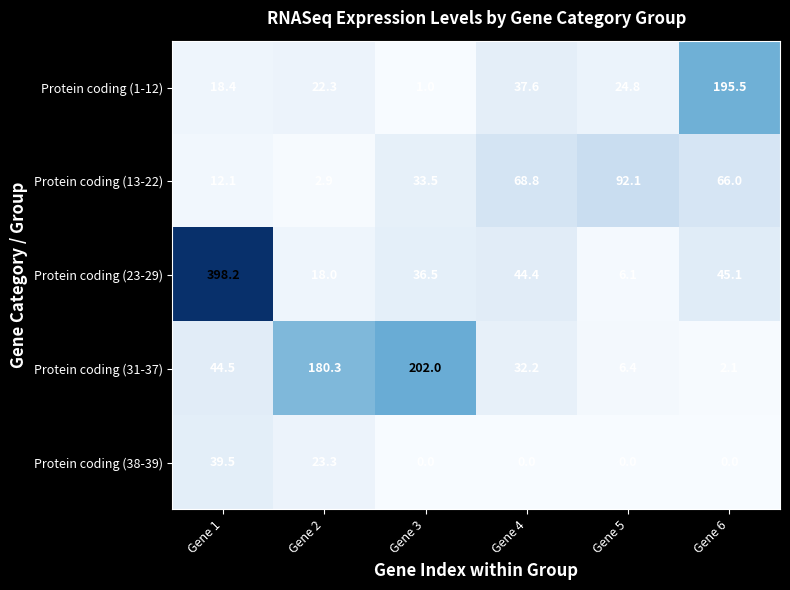

Is it true that Protein coding (31-37) equals 83.1 at Gene 2?

False